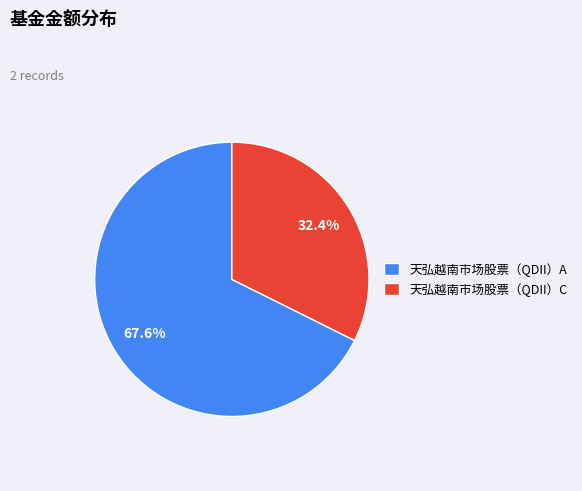

The 天弘越南市场股票（QDII）C slice represents 21% of the pie. True or false?

False